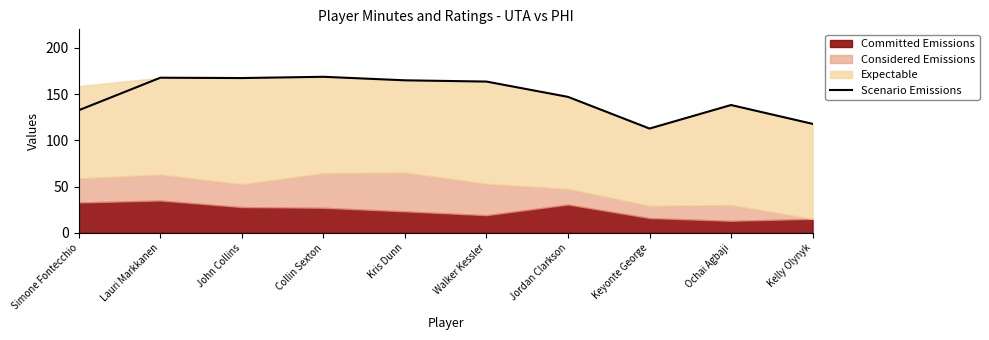

Rank the categories by value from highest to lowest.

Collin Sexton, Lauri Markkanen, John Collins, Kris Dunn, Walker Kessler, Jordan Clarkson, Ochai Agbaji, Simone Fontecchio, Kelly Olynyk, Keyonte George